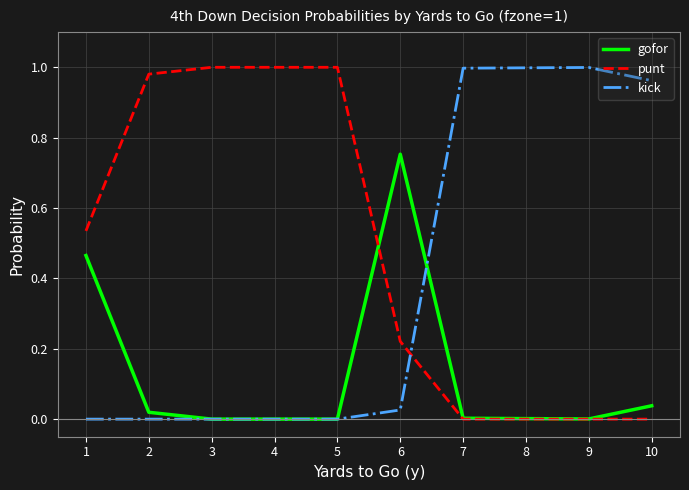

At 1, list the series in order from largest to smallest.

punt, gofor, kick